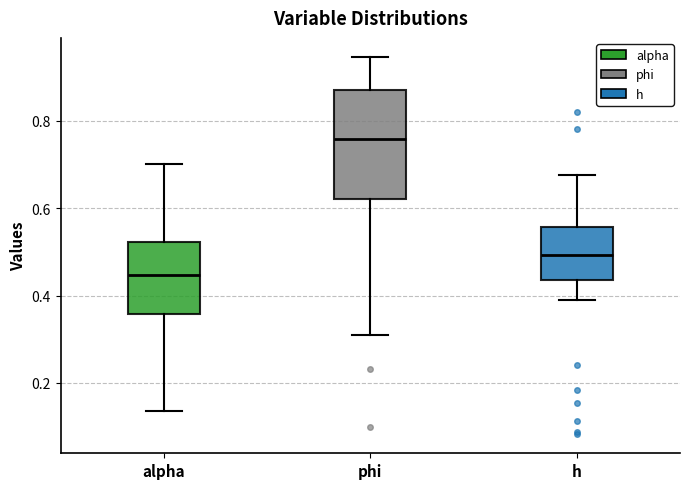

Which box has the highest median line?

phi